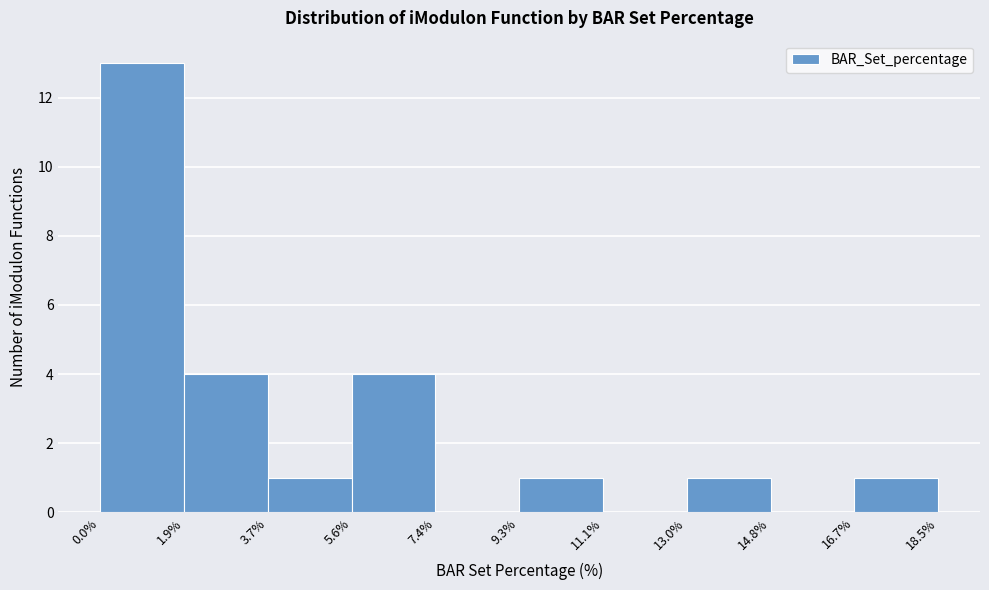

Reading left to right, transcribe this chart: for each bar, give the range it covers on the x-axis and its height. The values are not printed on the chart, so give them approximately, as read against the axis.

0.0% to 1.9%: 13
1.9% to 3.7%: 4
3.7% to 5.6%: 1
5.6% to 7.4%: 4
7.4% to 9.3%: 0
9.3% to 11.1%: 1
11.1% to 13.0%: 0
13.0% to 14.8%: 1
14.8% to 16.7%: 0
16.7% to 18.5%: 1